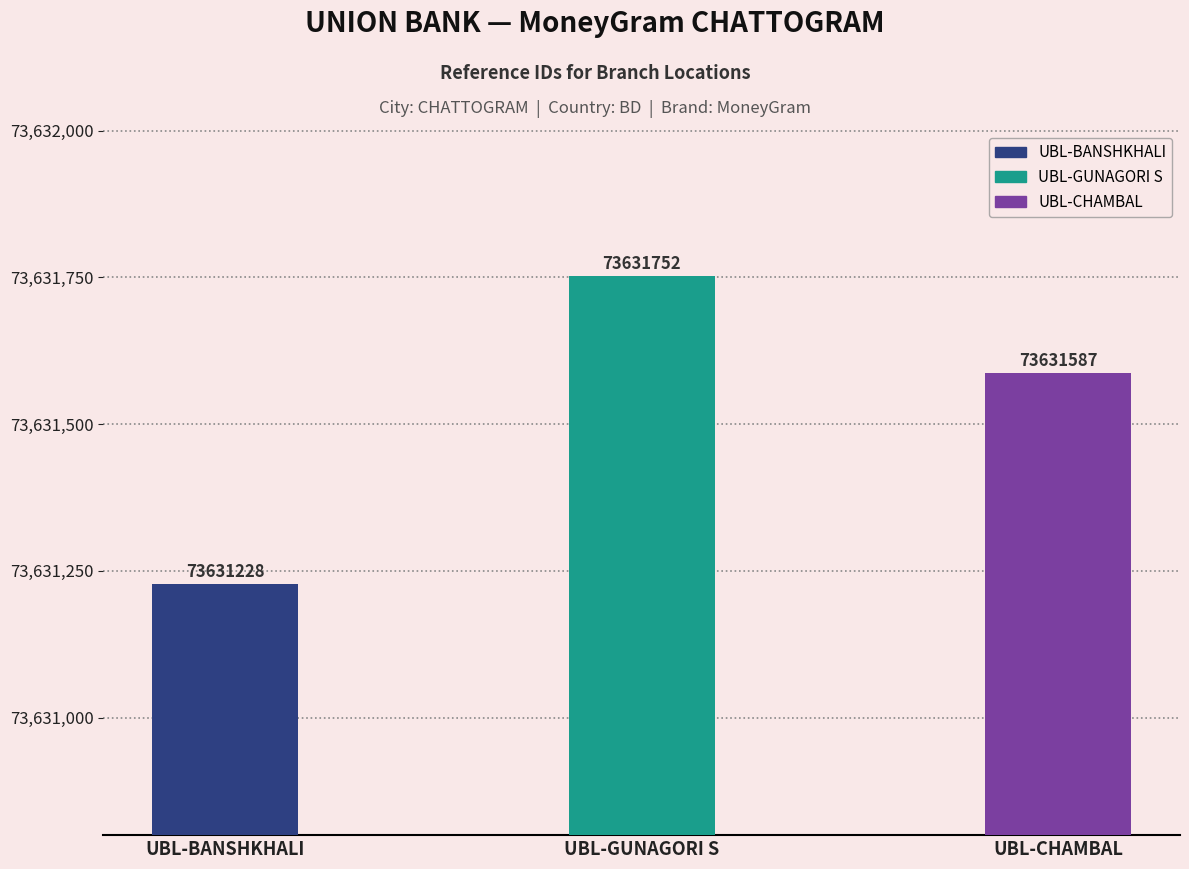

What is the value of the 2nd bar from the left?

73631752